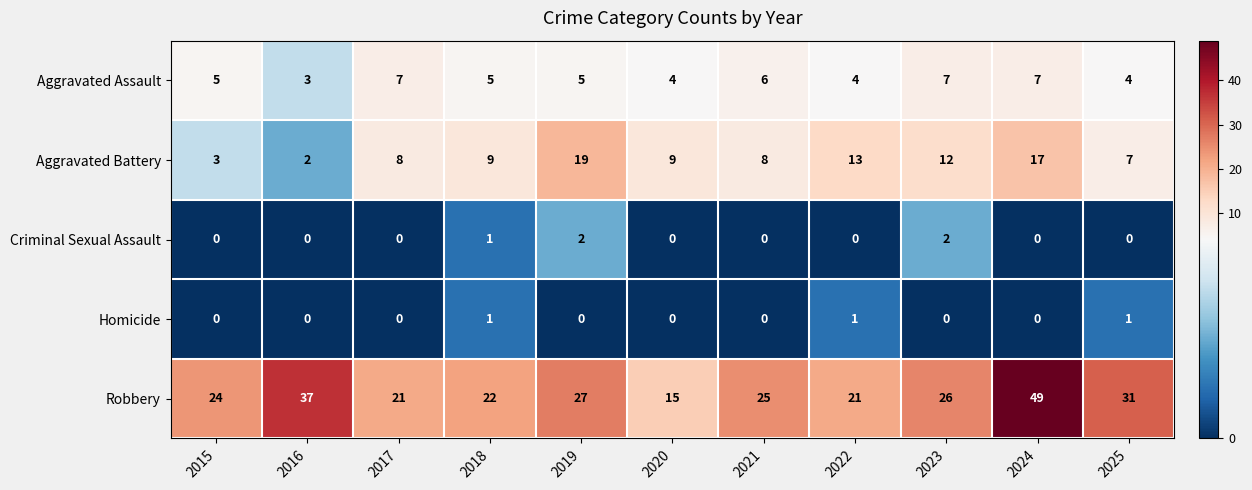

What is the greatest value displayed?

49